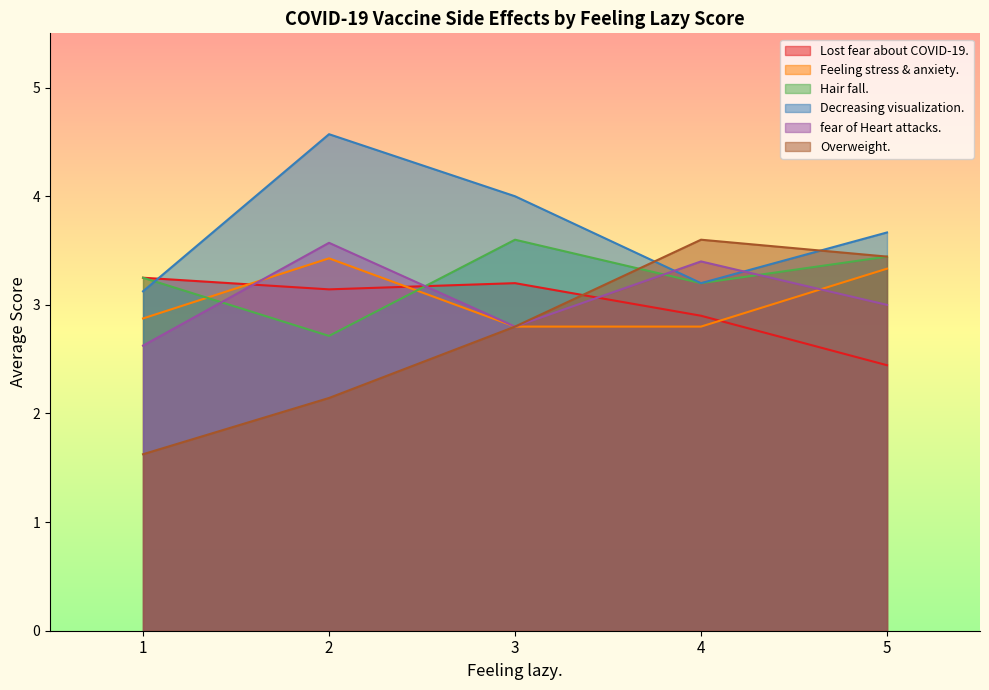

True or false: fear of Heart attacks. and Lost fear about COVID-19. cross at least once.

True